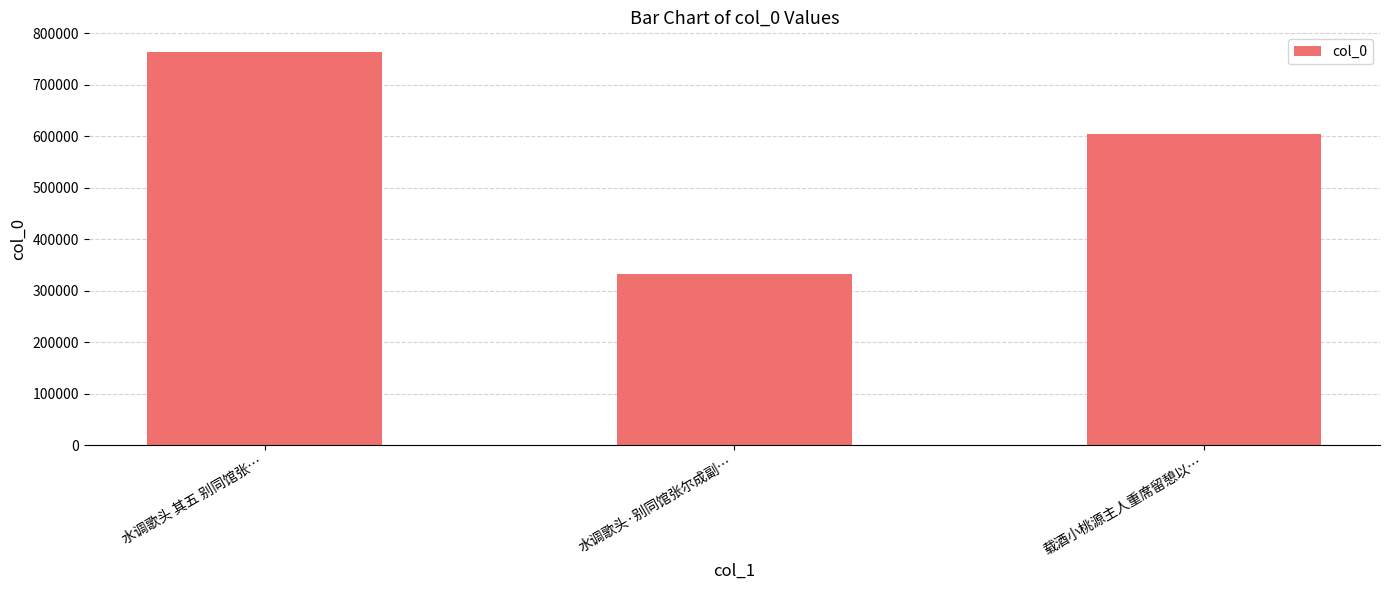

Are the bars horizontal?

No